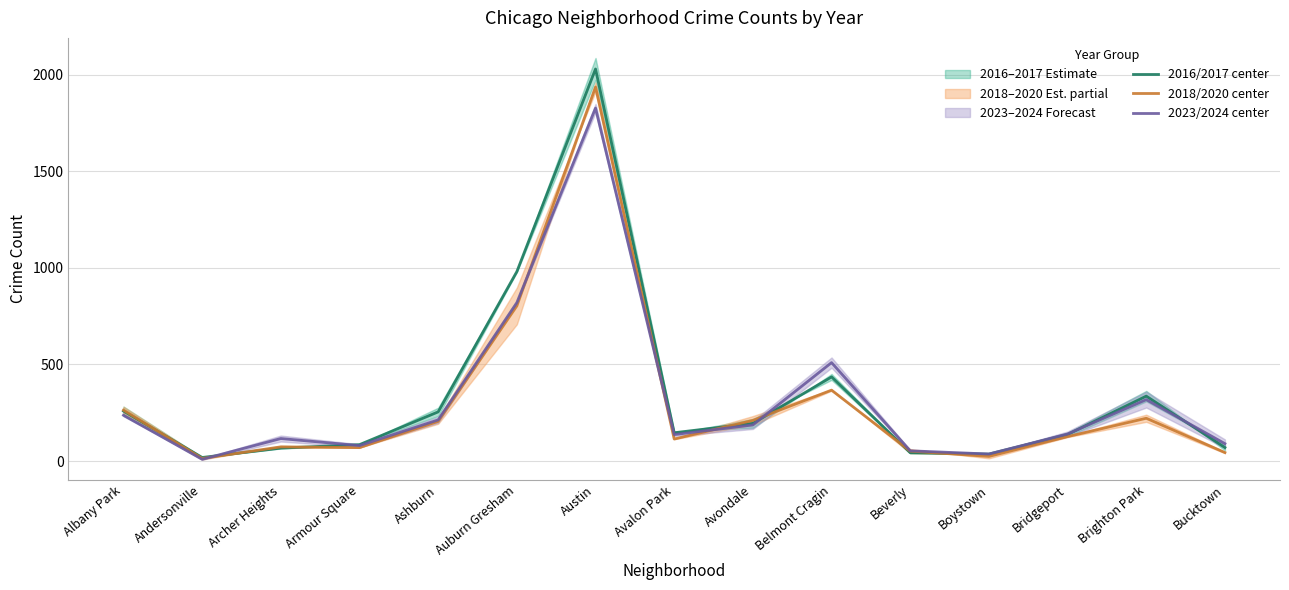

The 2023/2024 center series shows 3277.9 at Austin. True or false?

False